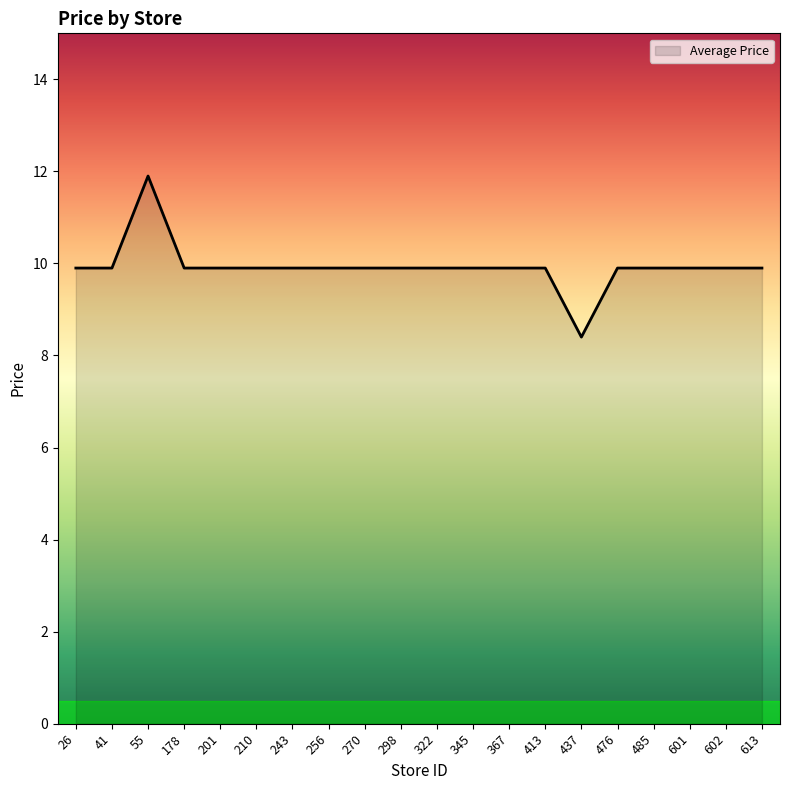

The value at 55 is 15.5. True or false?

False